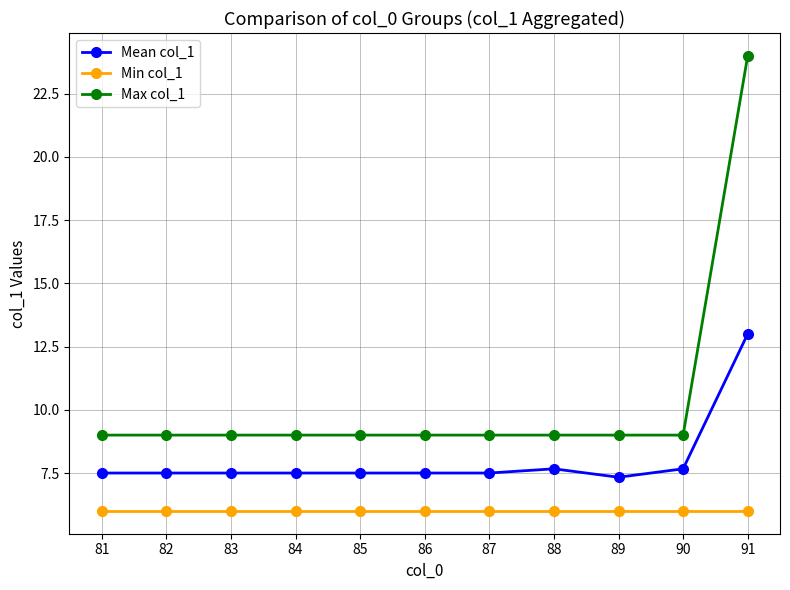

True or false: Mean col_1 has a value of 10.5 at 83.

False